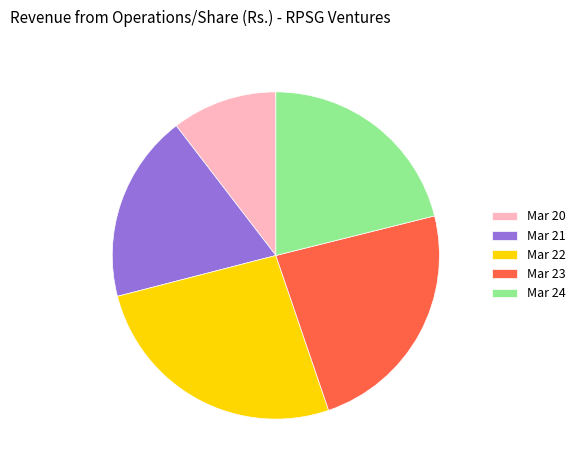

Does Mar 22 account for over 50% of the chart?

No